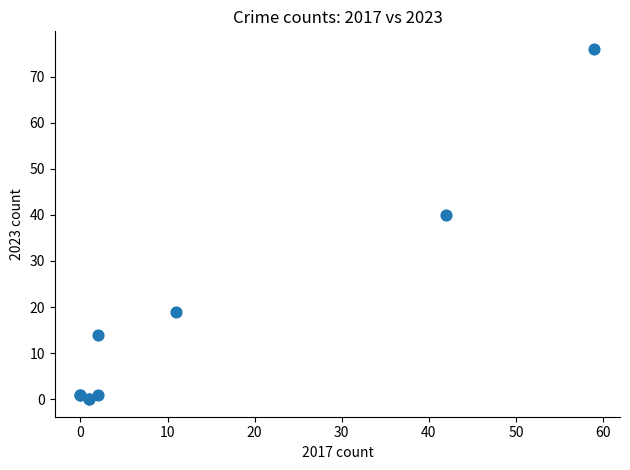

What Y value in the scatter plot is closest to 38?

40